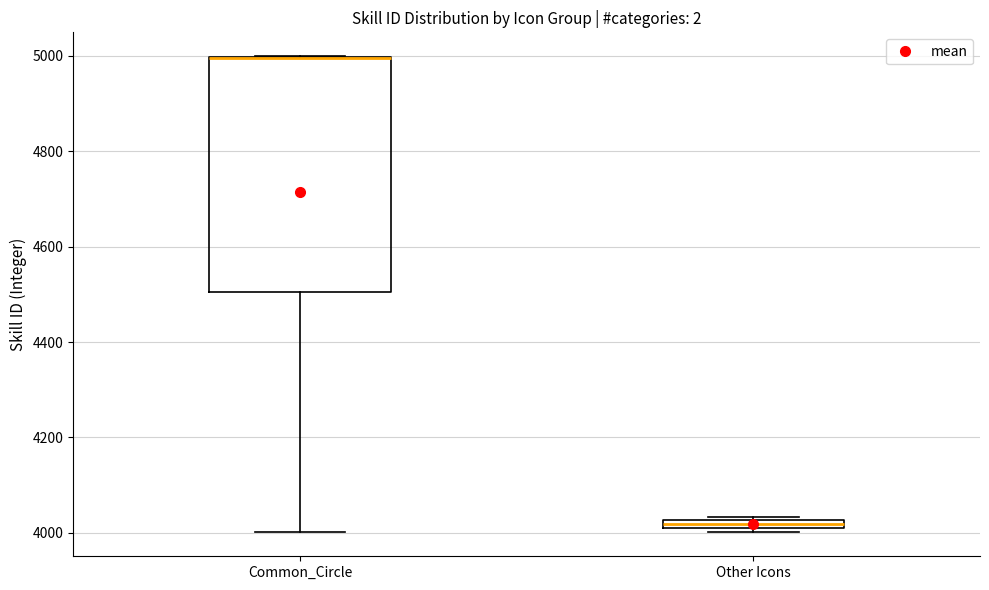

Which box is the tallest, from its lower edge to its upper edge?

Common_Circle